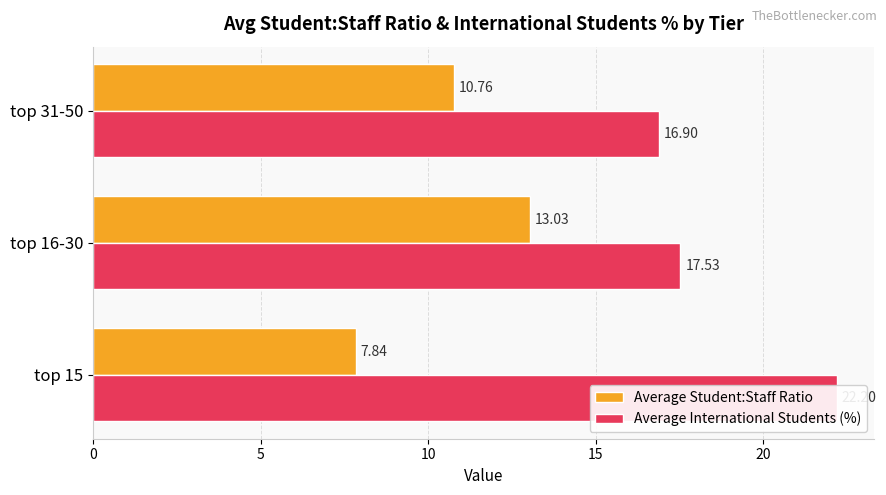

Which has a higher value, 5 or 0?

5